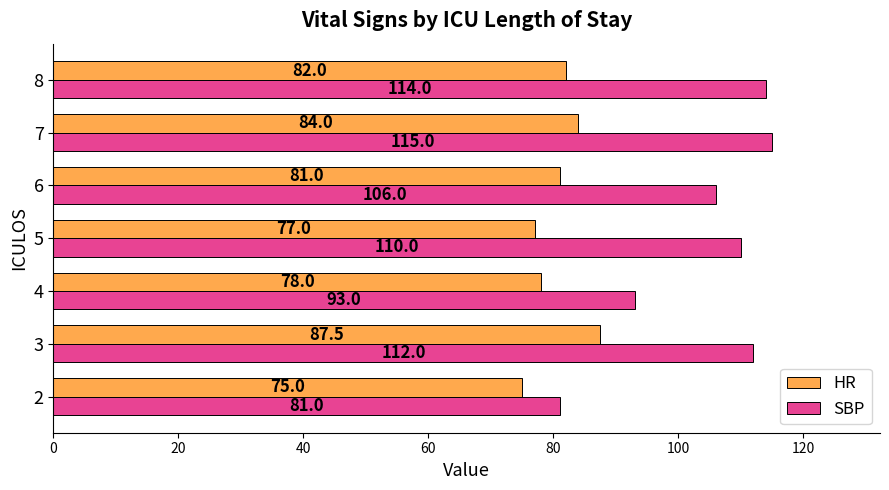

What is the sum of the SBP values at 7 and 5?

225.0